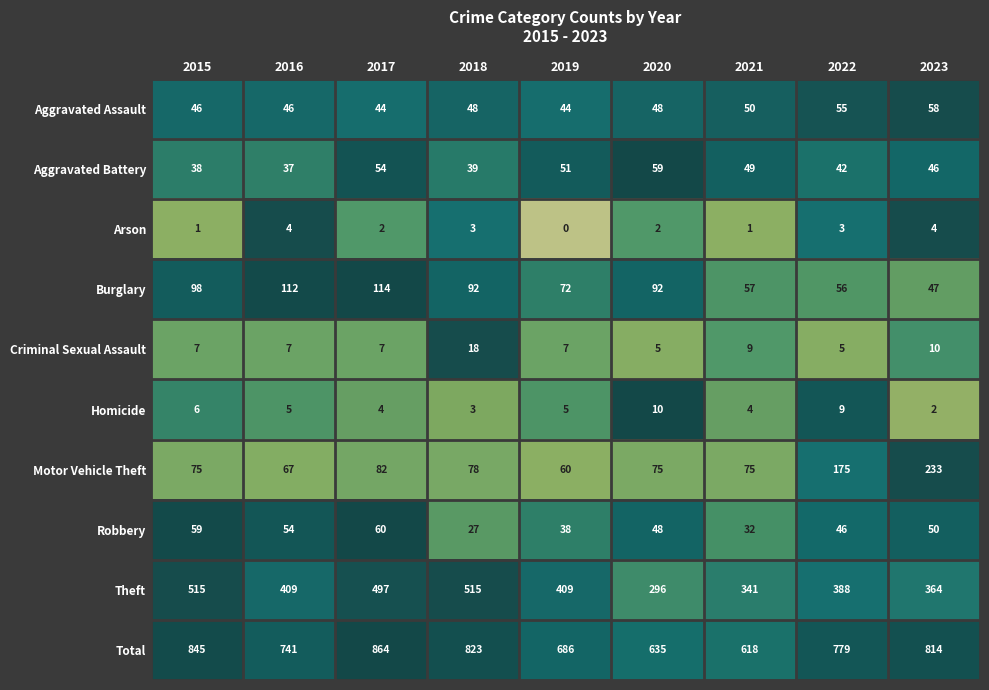

Which label corresponds to the smallest value in the chart?

2019